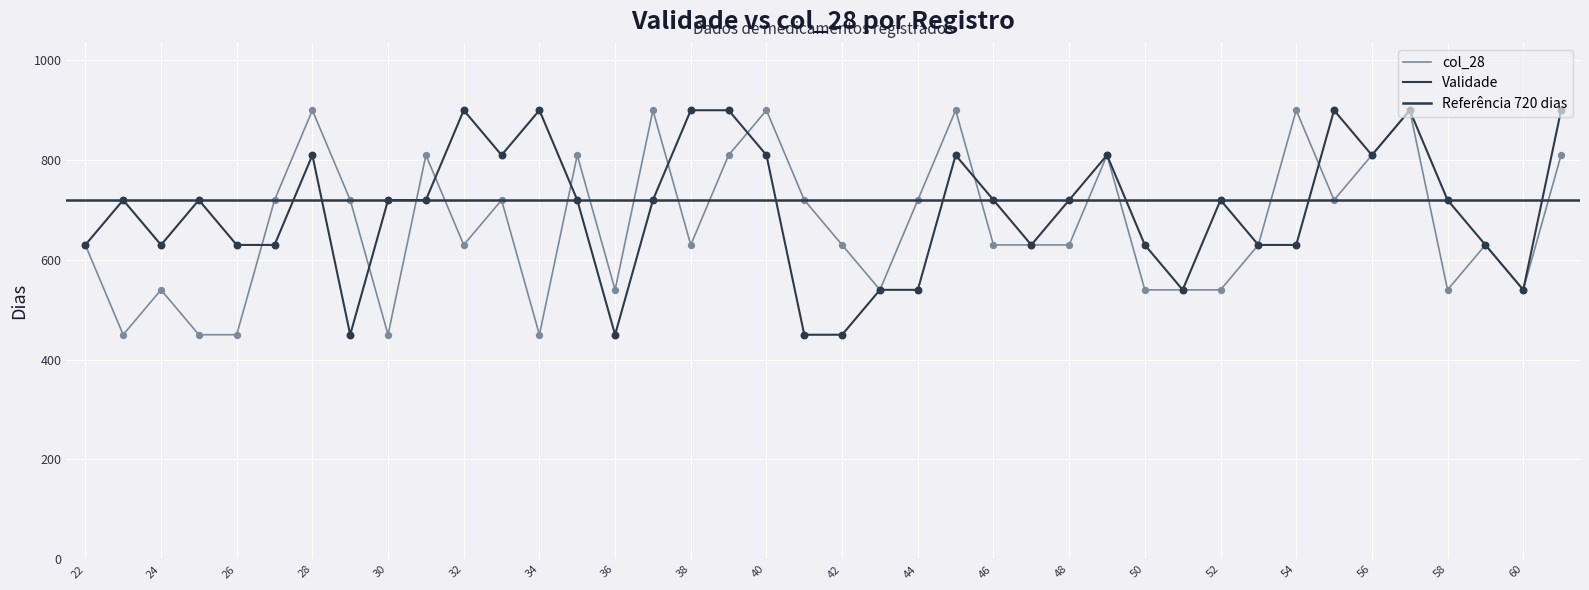

Which series contains the highest Y value?

Validade